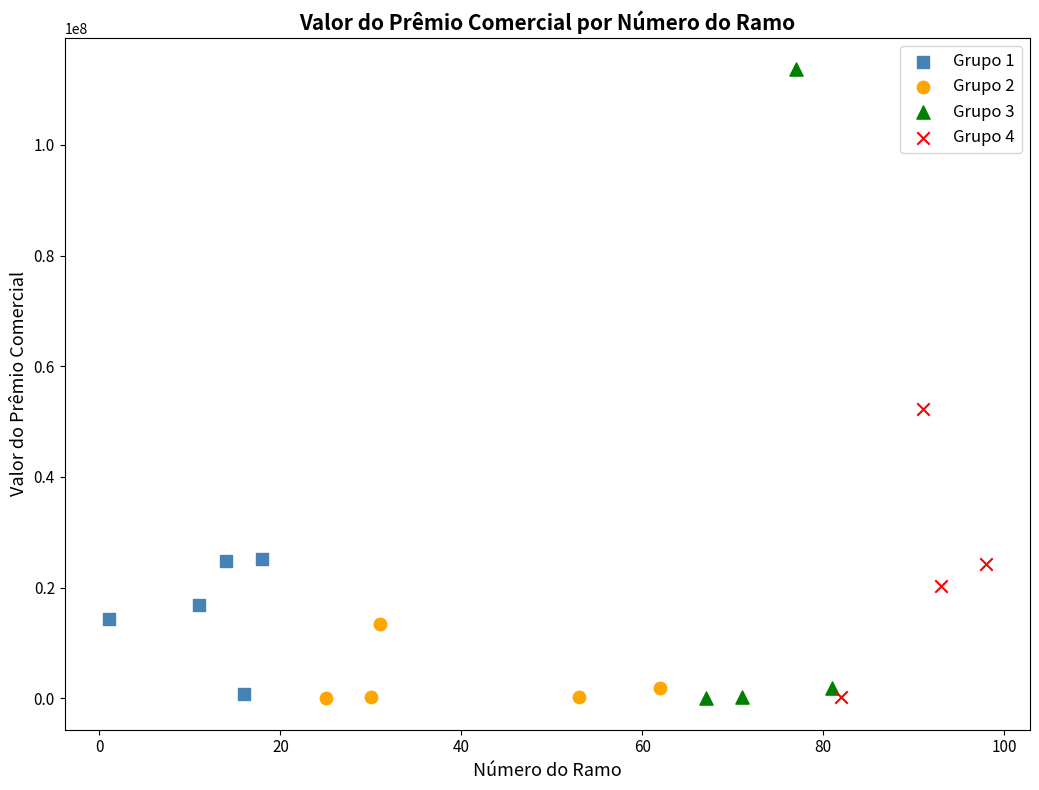

Which series contains the highest Y value?

Grupo 3